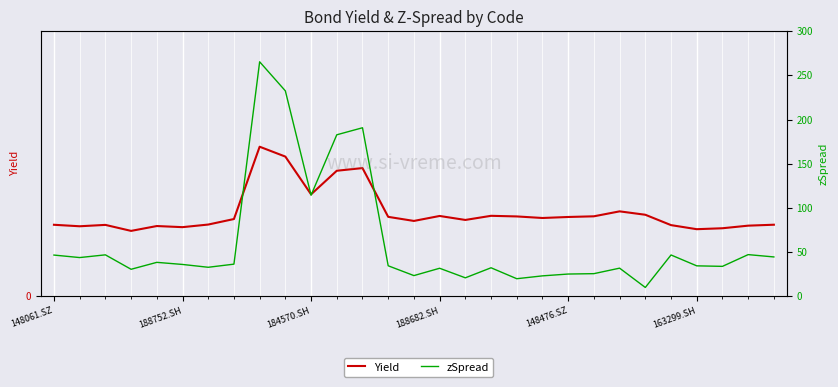

What are all the series names shown in the legend?

Yield, zSpread